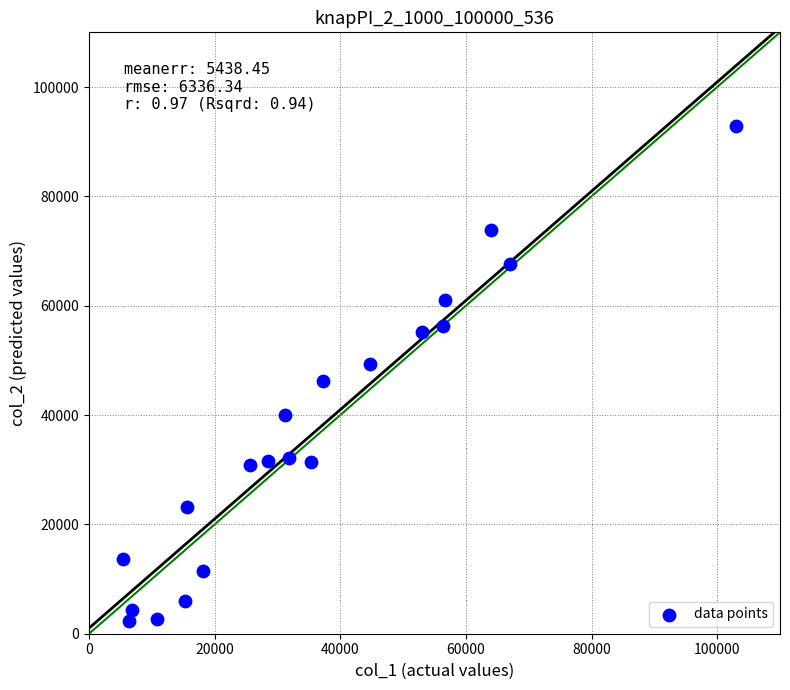

What is the range of Y values (max minus min)?

90574